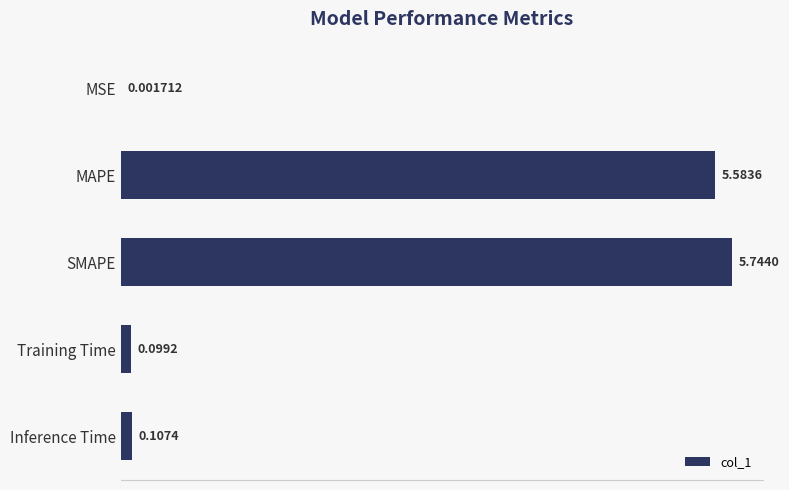

Where is the data nearest to the value 2?

Inference Time